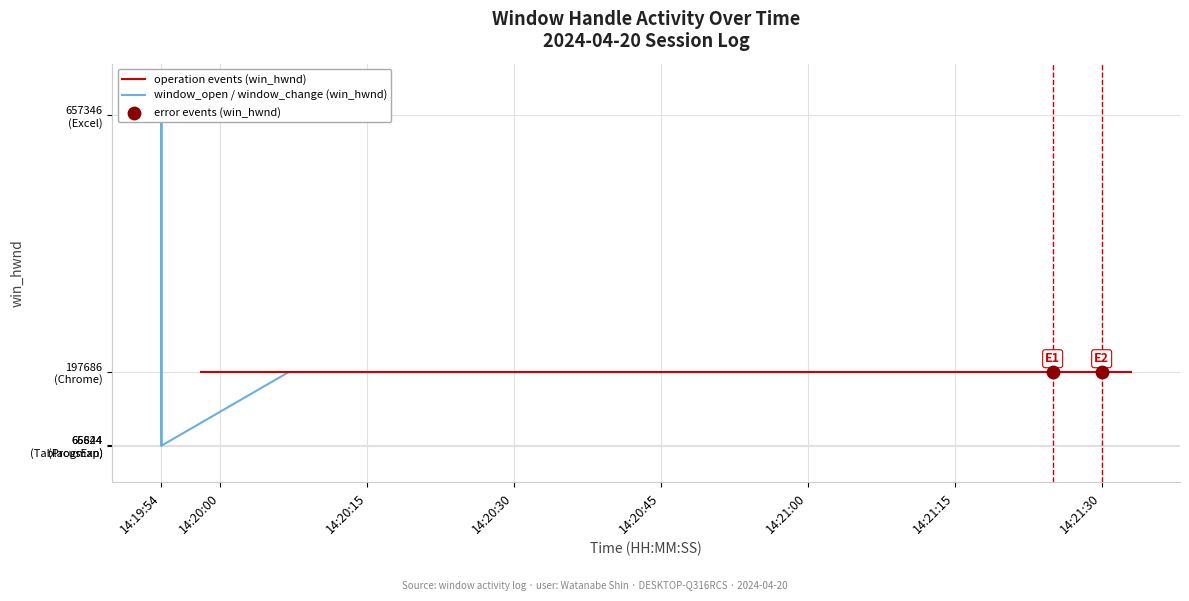

Between 14:19:54 and 14:20:15, which is larger?

14:20:15